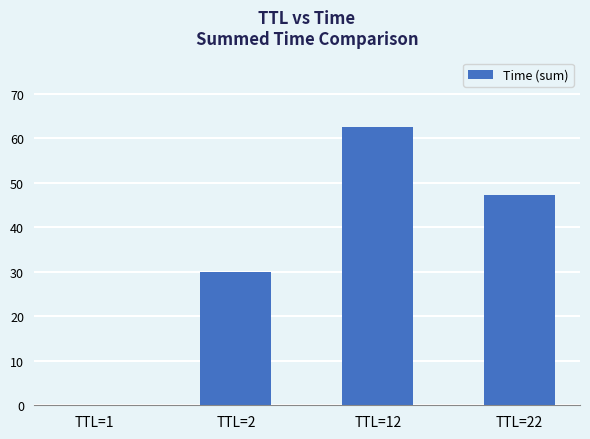

True or false: the data shows 62.5 at TTL=12.

True